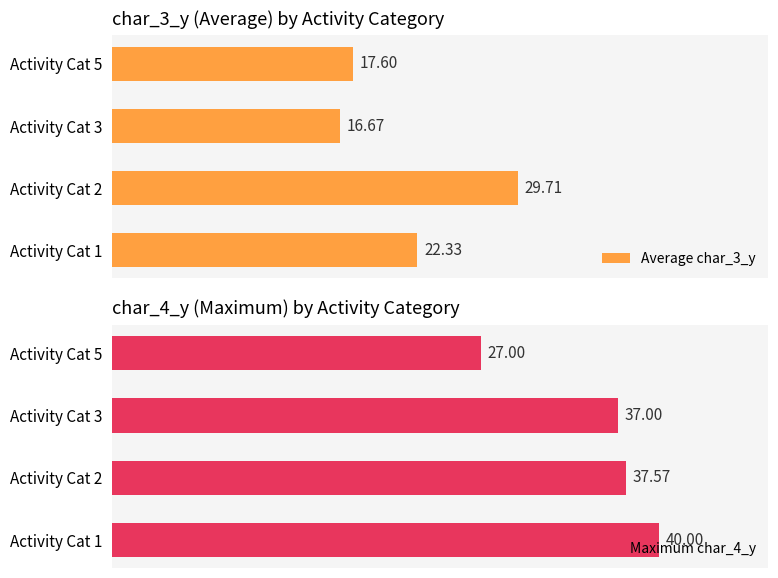

List the series in order of their overall mean, highest first.

Maximum char_4_y, Average char_3_y